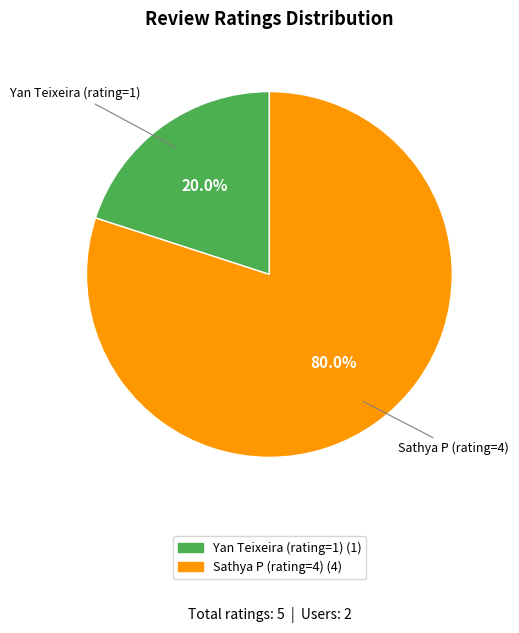

How many segments does this pie chart have?

2